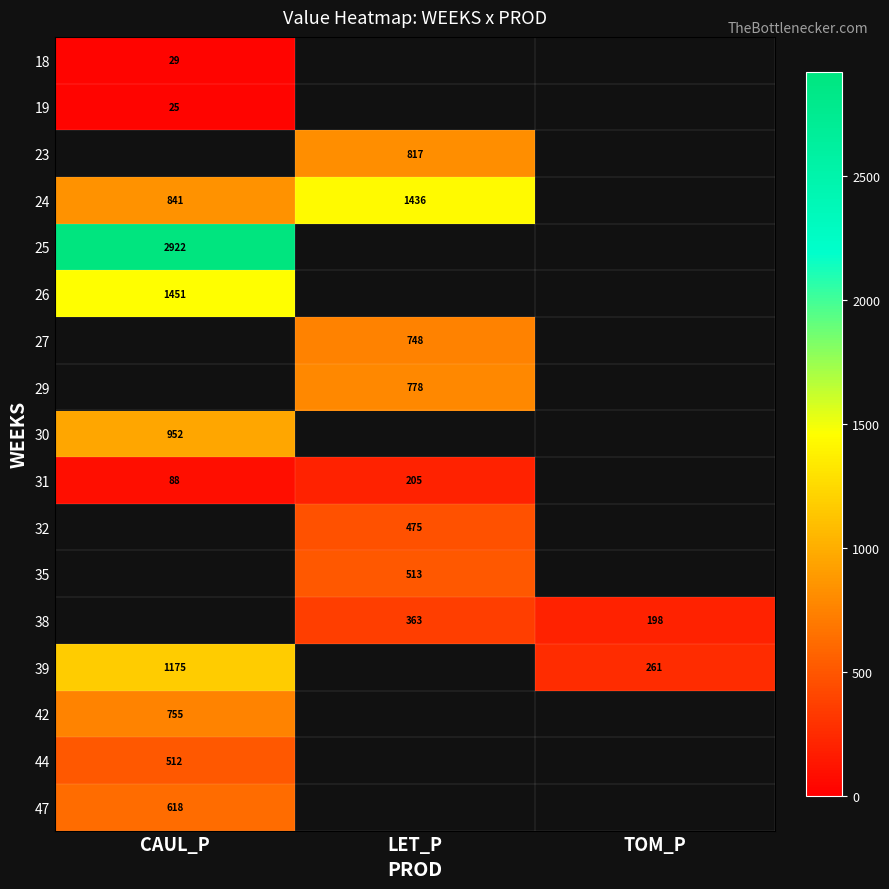

Which category has the lowest value in the 24 series?

CAUL_P